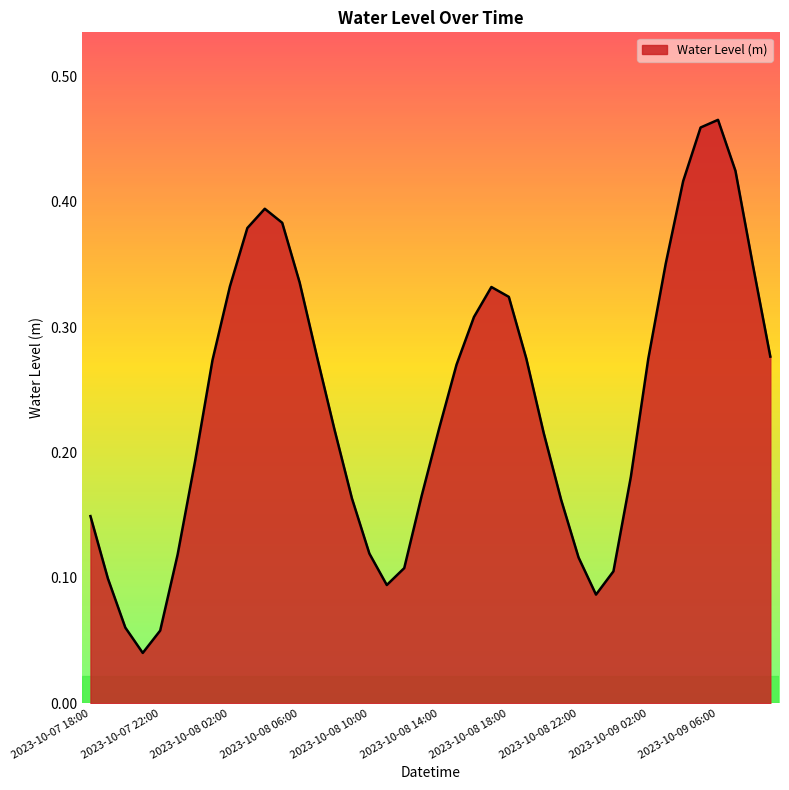

What is the value of the 18th point from the left?

0.1